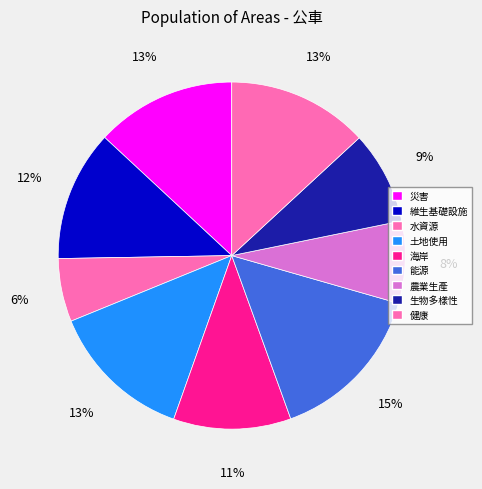

How many slices are in this pie chart?

9